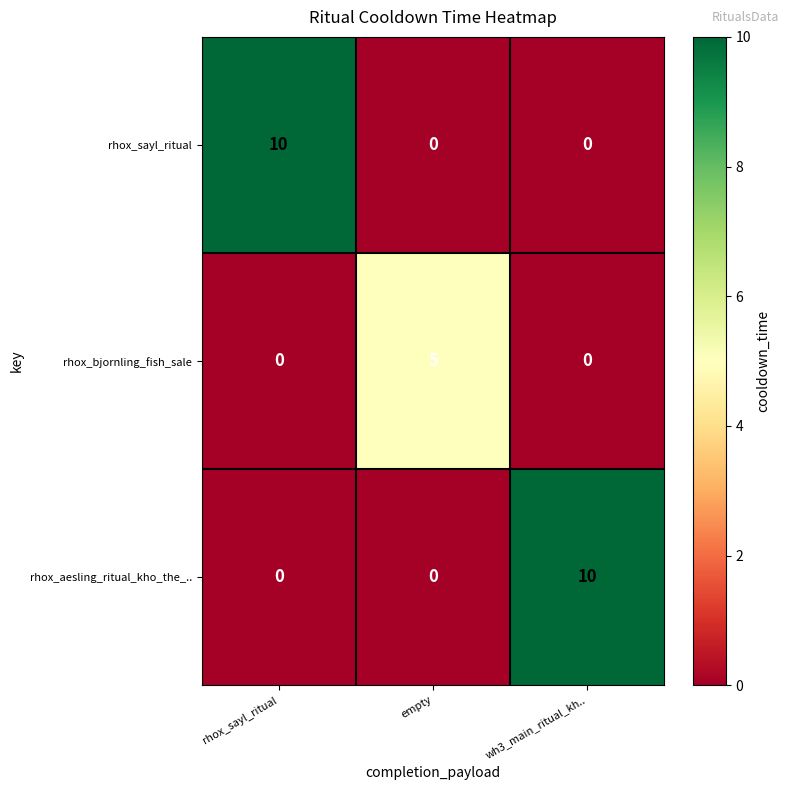

The rhox_bjornling_fish_sale series shows 3 at empty. True or false?

False